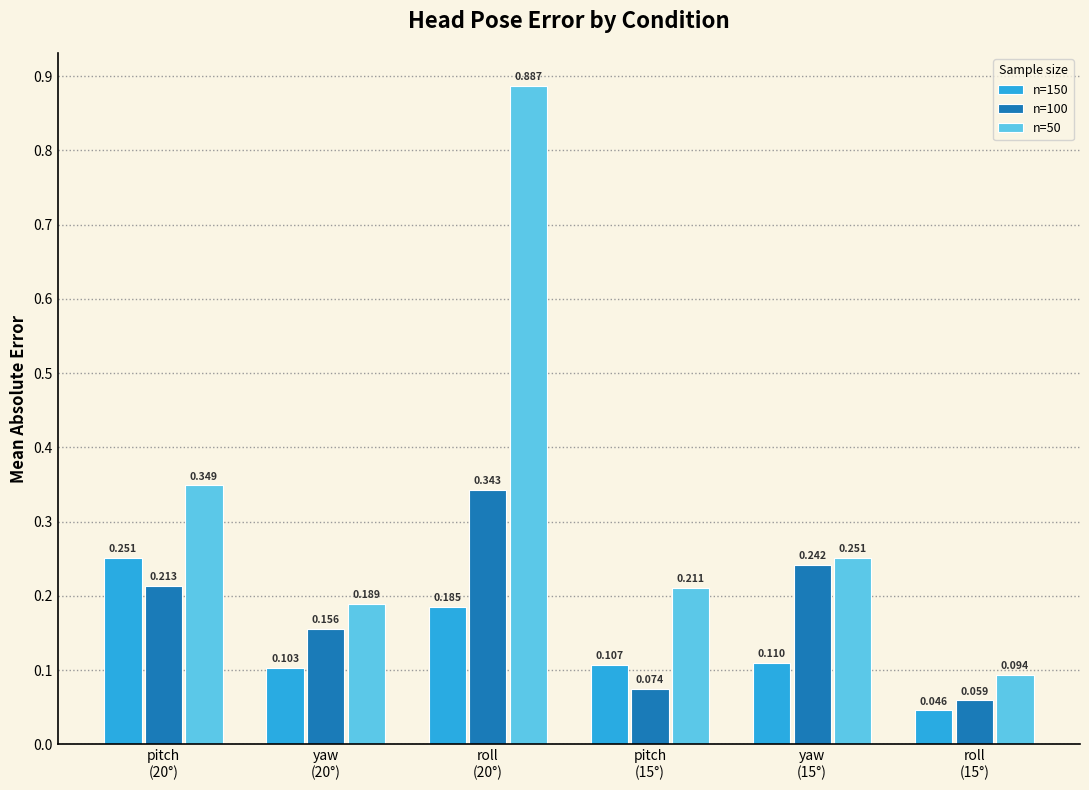

What is the greatest value displayed?

0.9